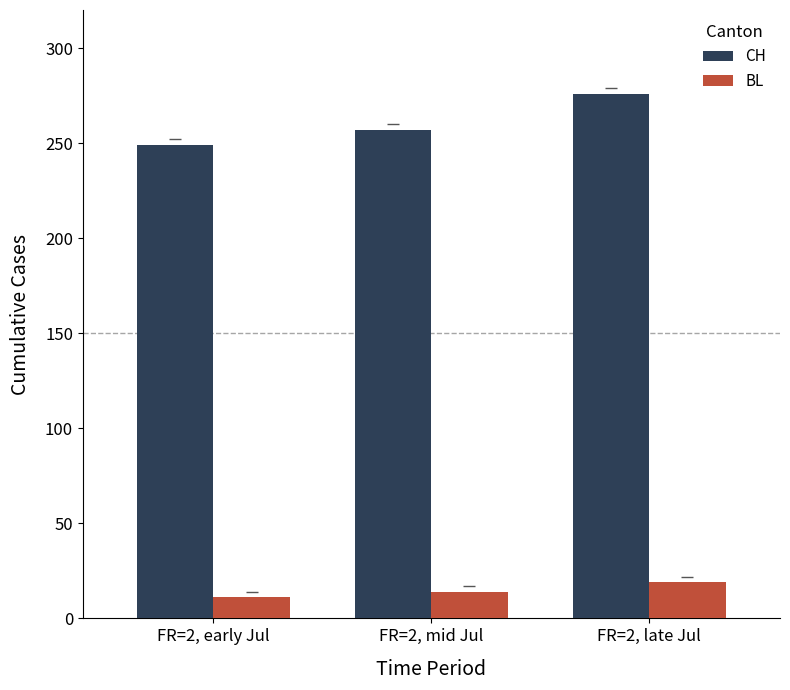

Reading left to right, what are all the values shown in this chart?

CH: FR=2, early Jul=249	FR=2, mid Jul=257	FR=2, late Jul=276
BL: FR=2, early Jul=11	FR=2, mid Jul=14	FR=2, late Jul=19